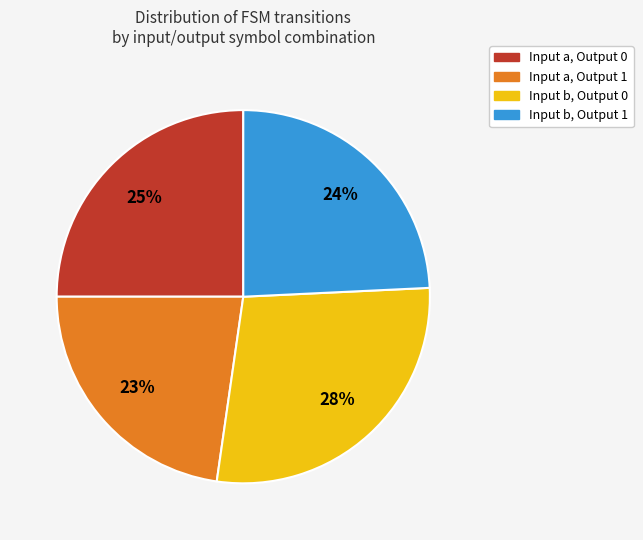

Does any single category account for the majority?

No